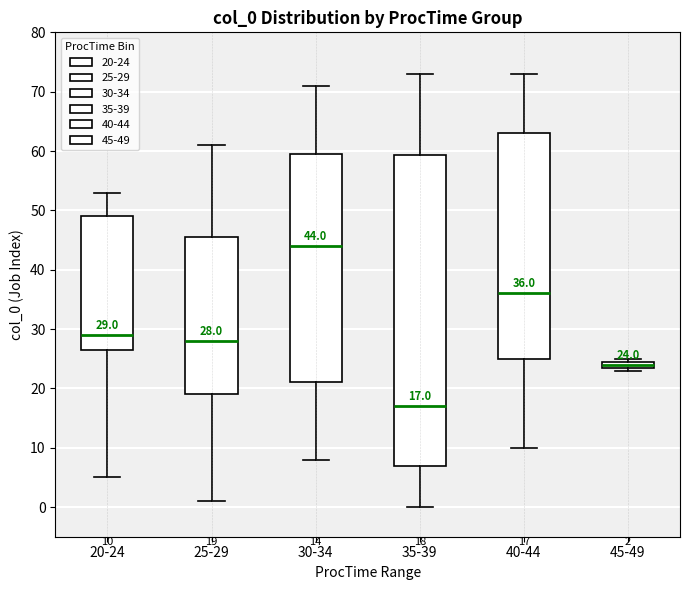

Comparing the boxes themselves (not the whiskers), which one is the tallest?

35-39